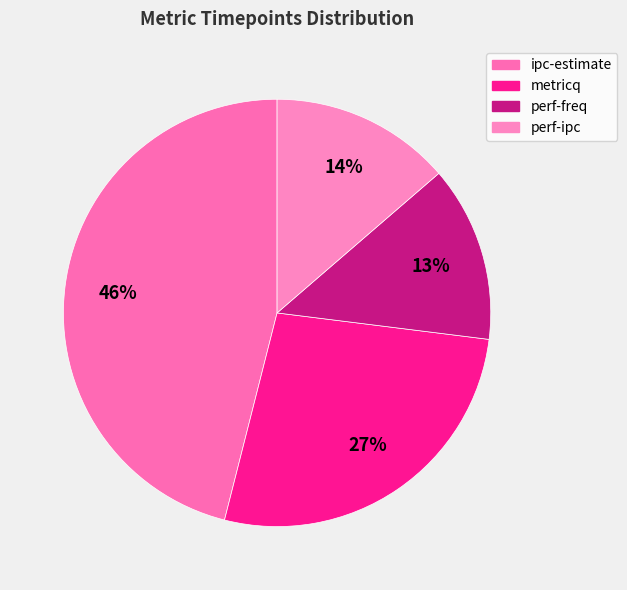

What is the ratio of the value at ipc-estimate to the value at metricq?

1.7